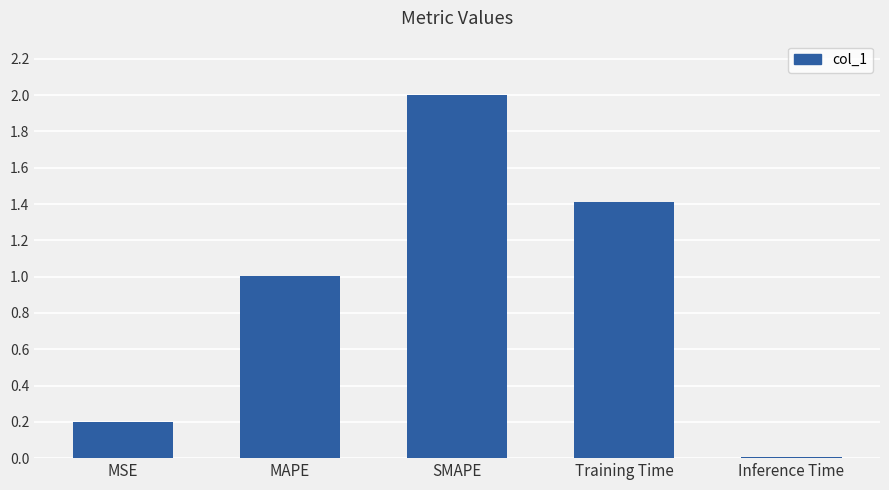

Which has a higher value, Inference Time or Training Time?

Training Time